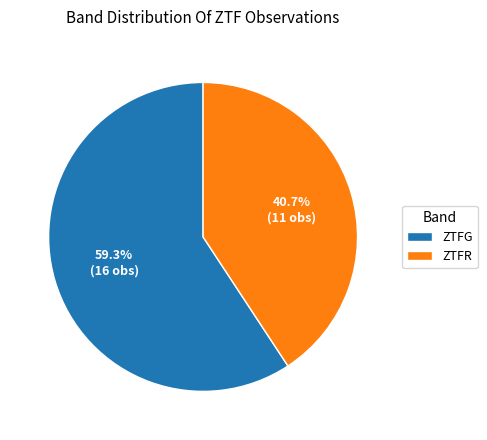

Which slice represents more than half of the pie?

ZTFG